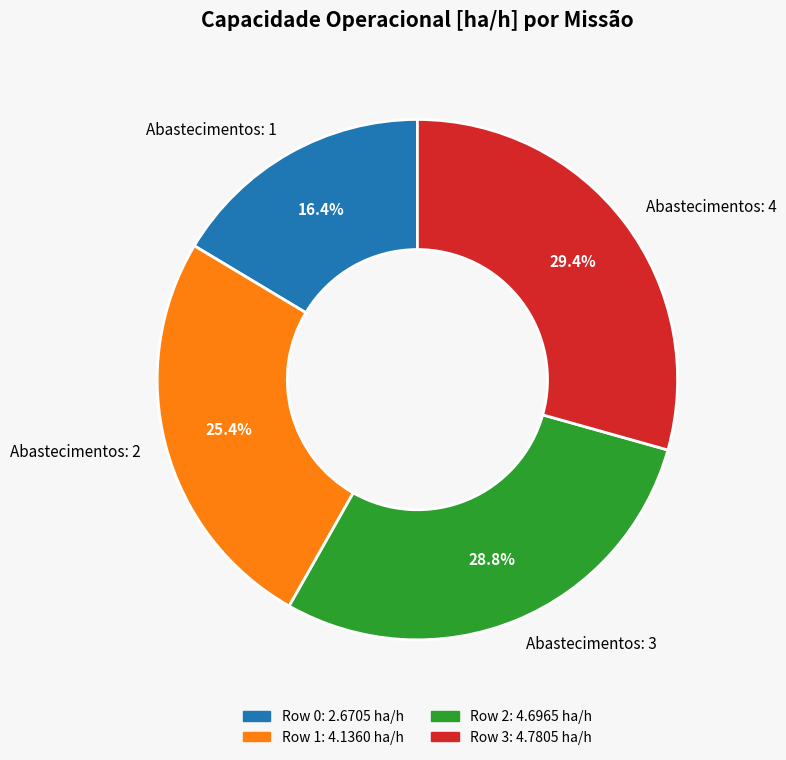

Approximately how many times larger is the value at Abastecimentos: 2 compared to Abastecimentos: 1?

1.5